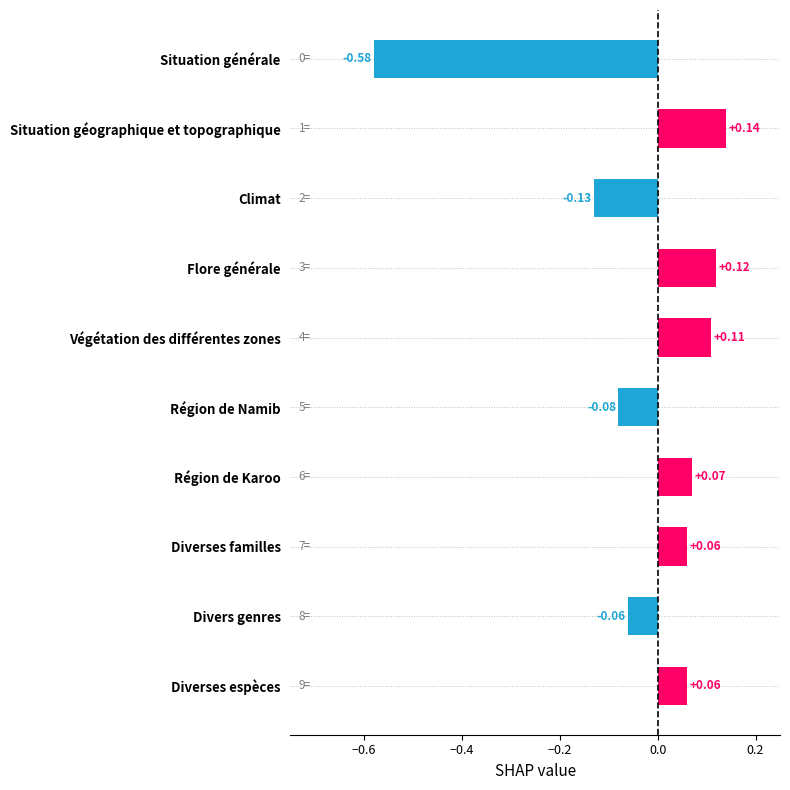

What is the label of the 6th bar from the top?

Région de Namib